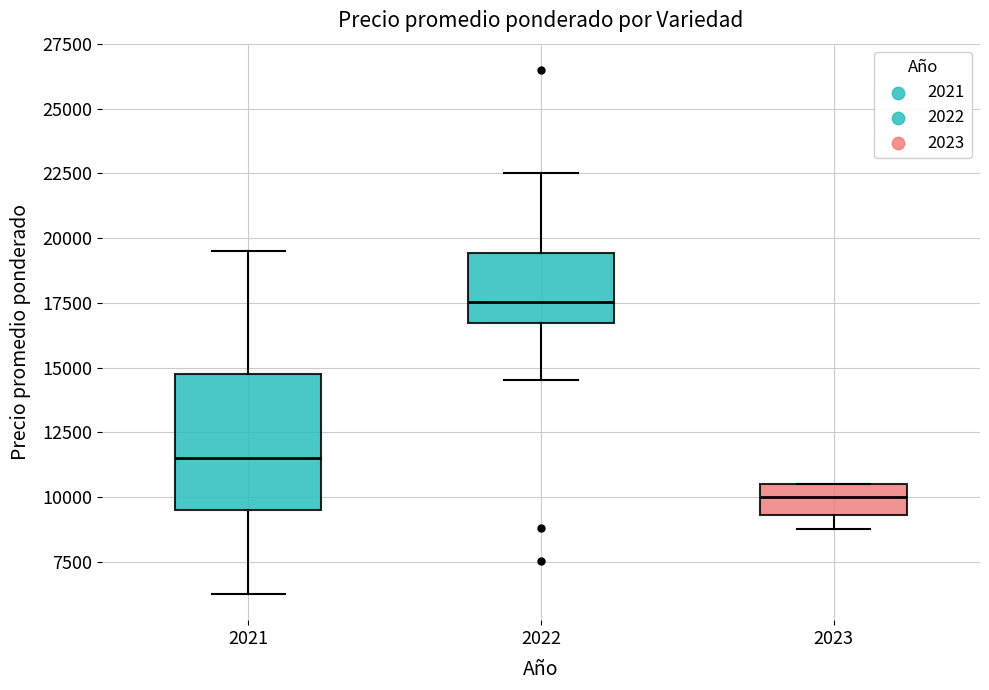

Comparing the boxes themselves (not the whiskers), which one is the tallest?

2021